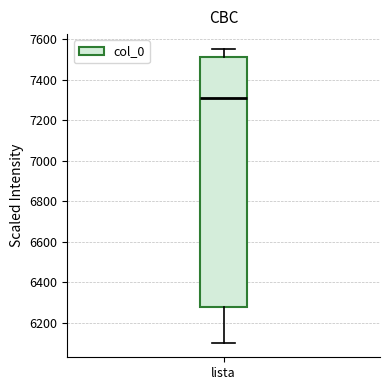

Read this box plot against the y-axis: the position of the median line, the range covered by the box, and the ends of both whiskers. The values are not printed on the chart, so give them approximately, as read against the axis.

median 7320, box 6280 to 7520, whiskers 6100 to 7560